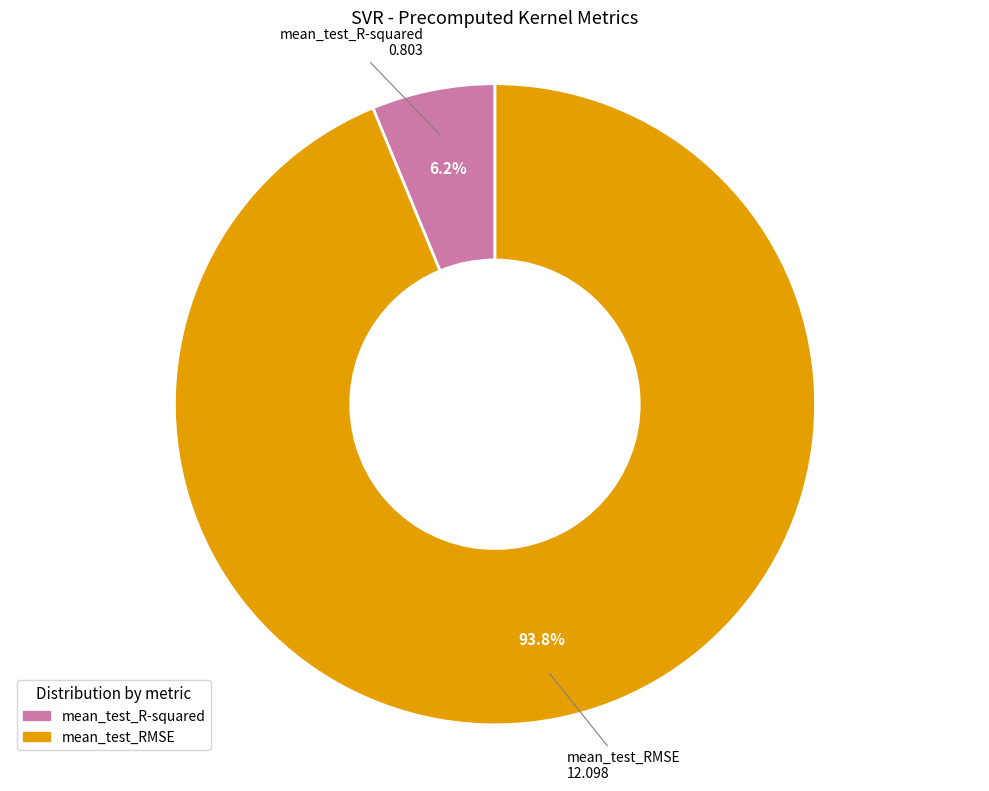

Is mean_test_RMSE the majority of the pie?

Yes